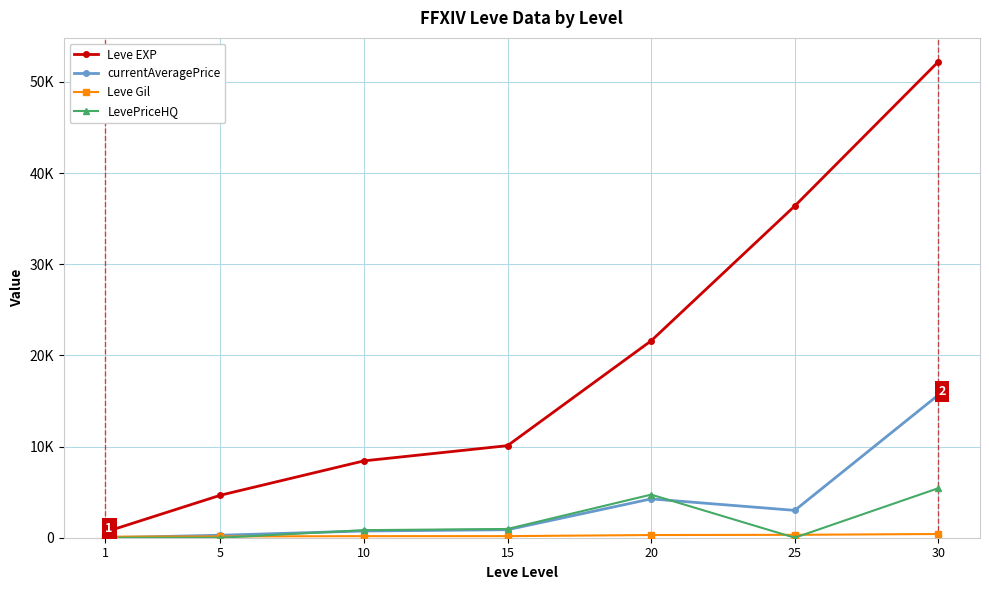

Is this an area chart (filled region under the line)?

No